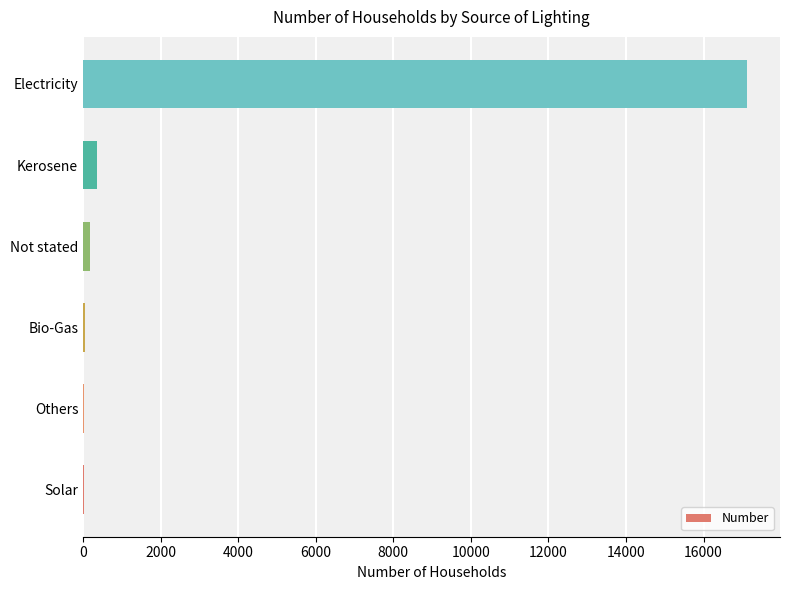

Which has a higher value, Electricity or Solar?

Electricity